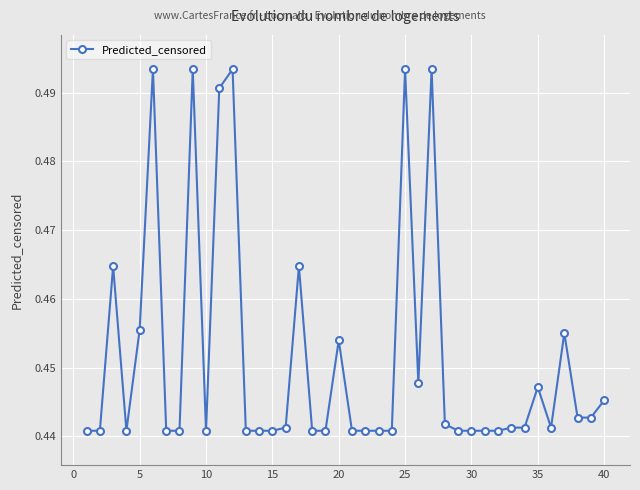

How many values are between 0 and 1?

40